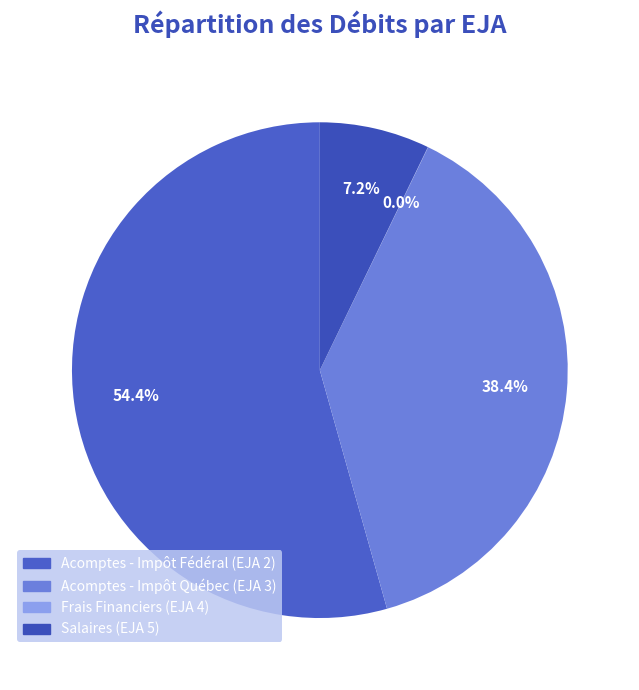

Rank the categories by value from highest to lowest.

Acomptes - Impôt Fédéral (EJA 2), Acomptes - Impôt Québec (EJA 3), Salaires (EJA 5), Frais Financiers (EJA 4)